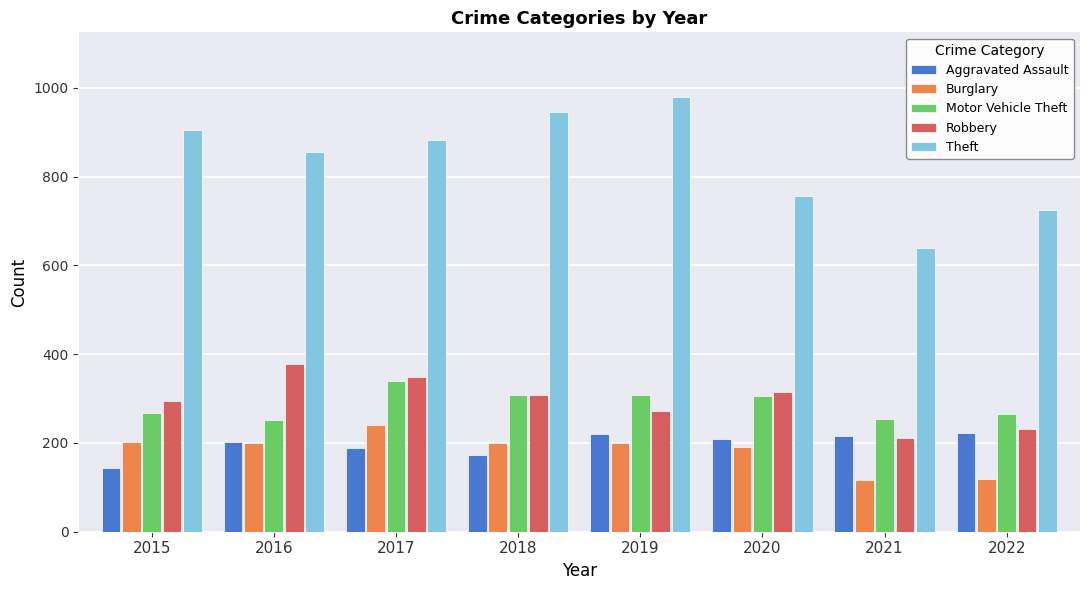

Where does the Aggravated Assault series first go above 208?

2019